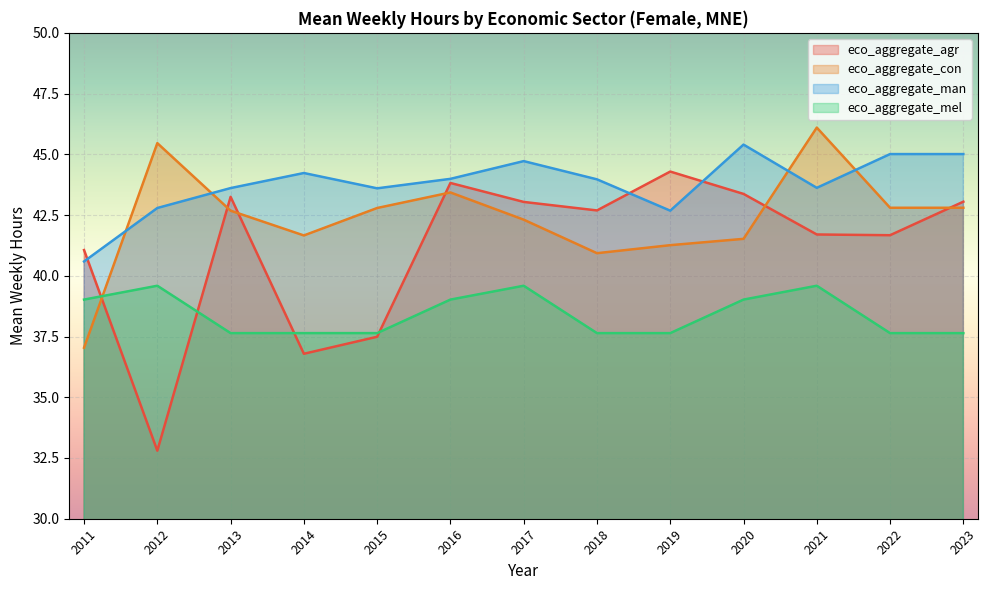

What is the spread (max minus min) of values at 2011?

4.0